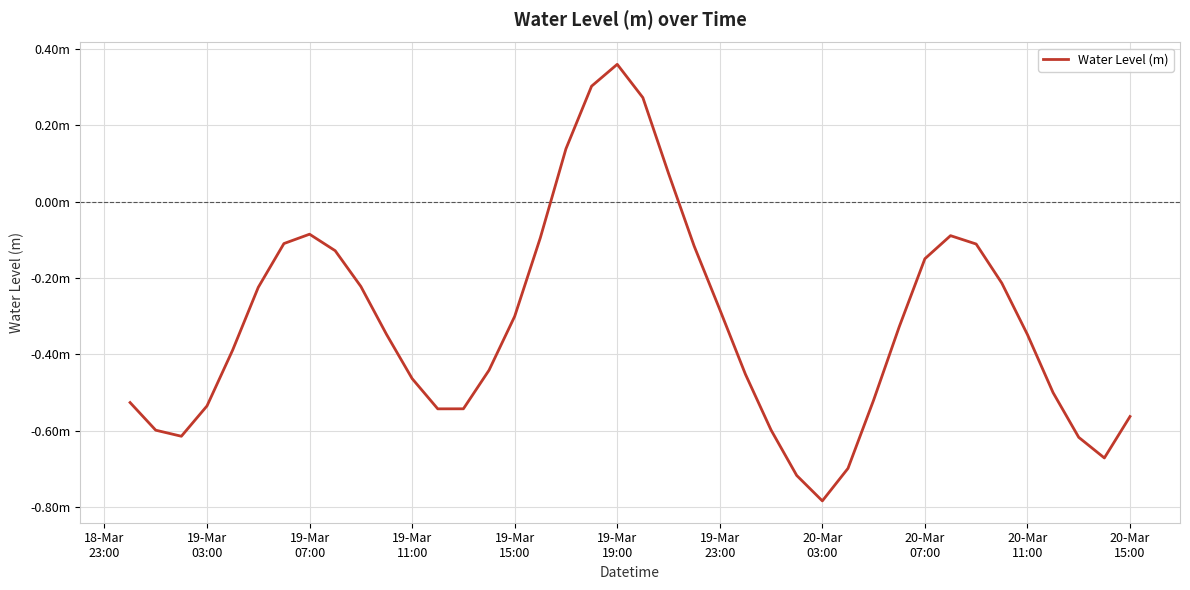

What is the smallest value displayed?

-0.8